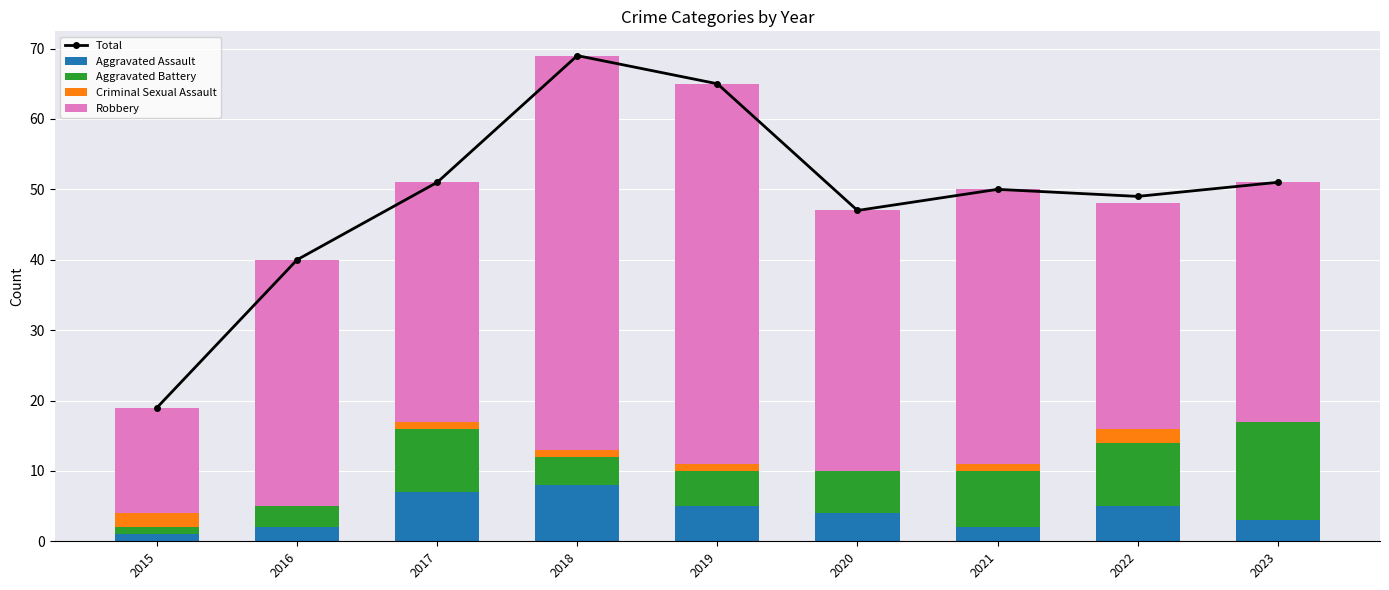

What is the difference between the highest and lowest values at 2020?

47